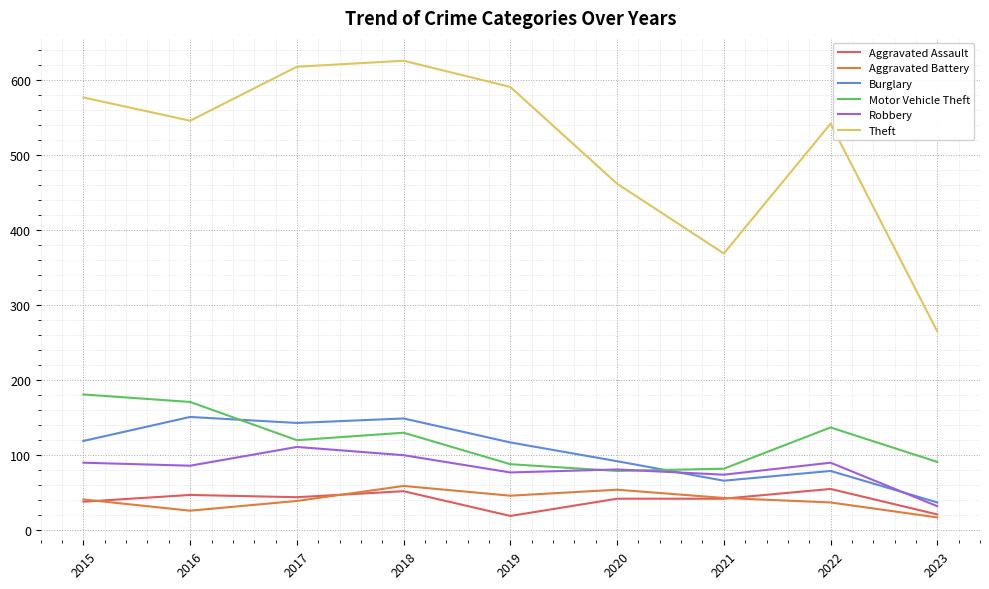

At which category does Robbery reach its first local peak?

2017